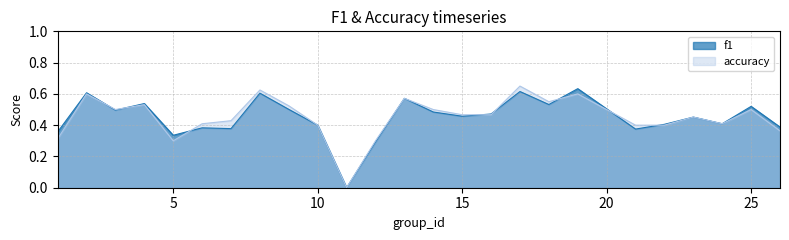

The accuracy series shows 0.5 at 25. True or false?

True